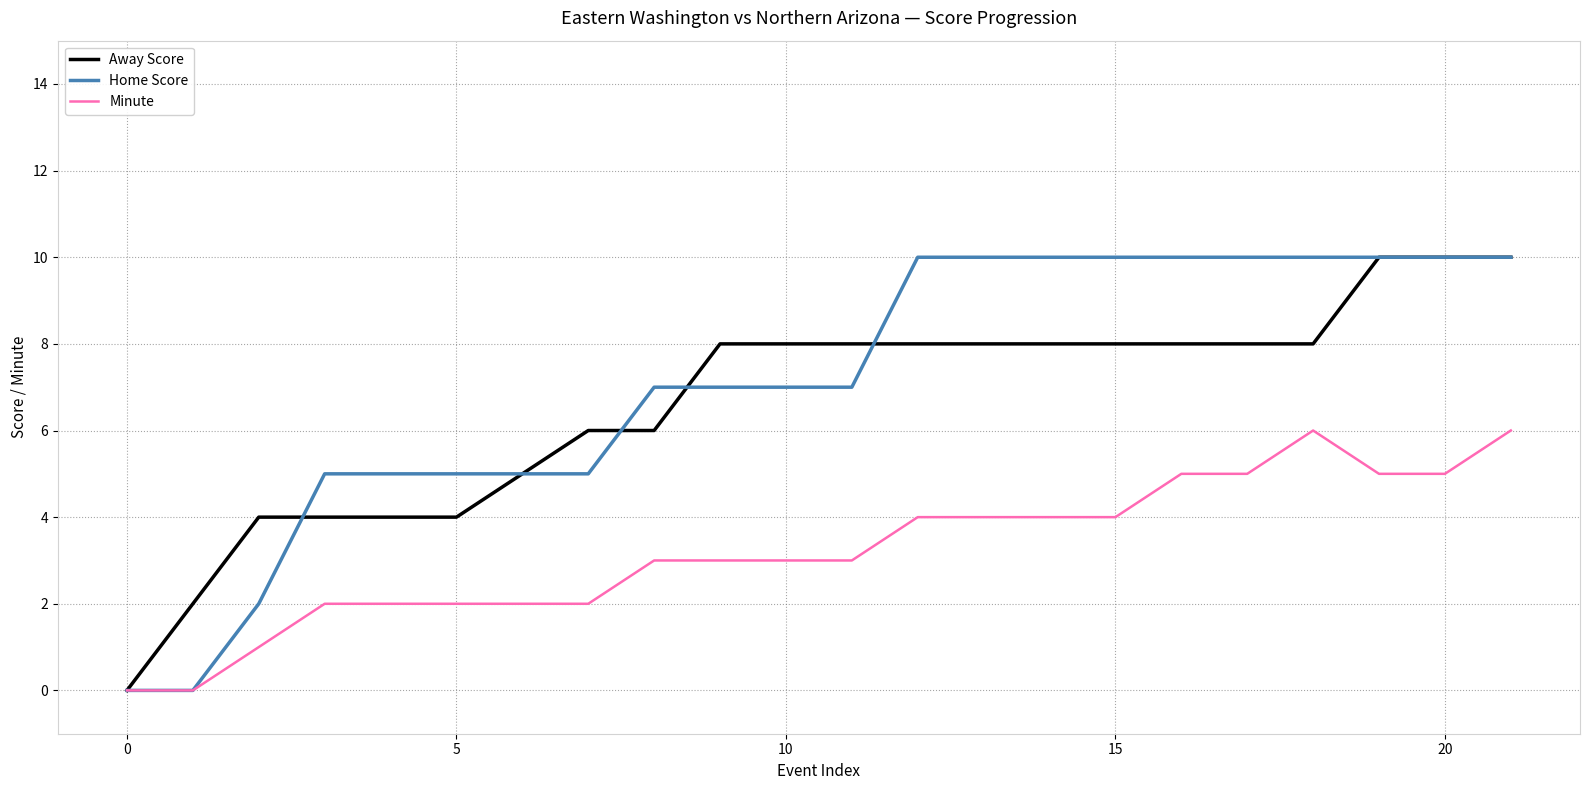

What is the greatest value displayed?

10